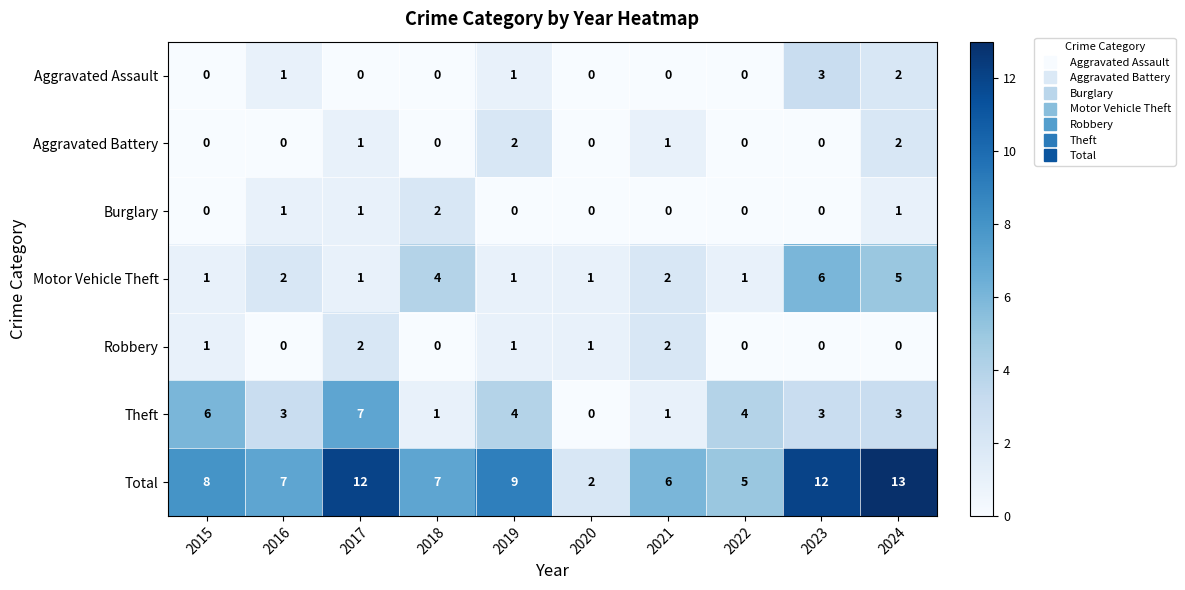

Which series has the largest total across all categories?

Total